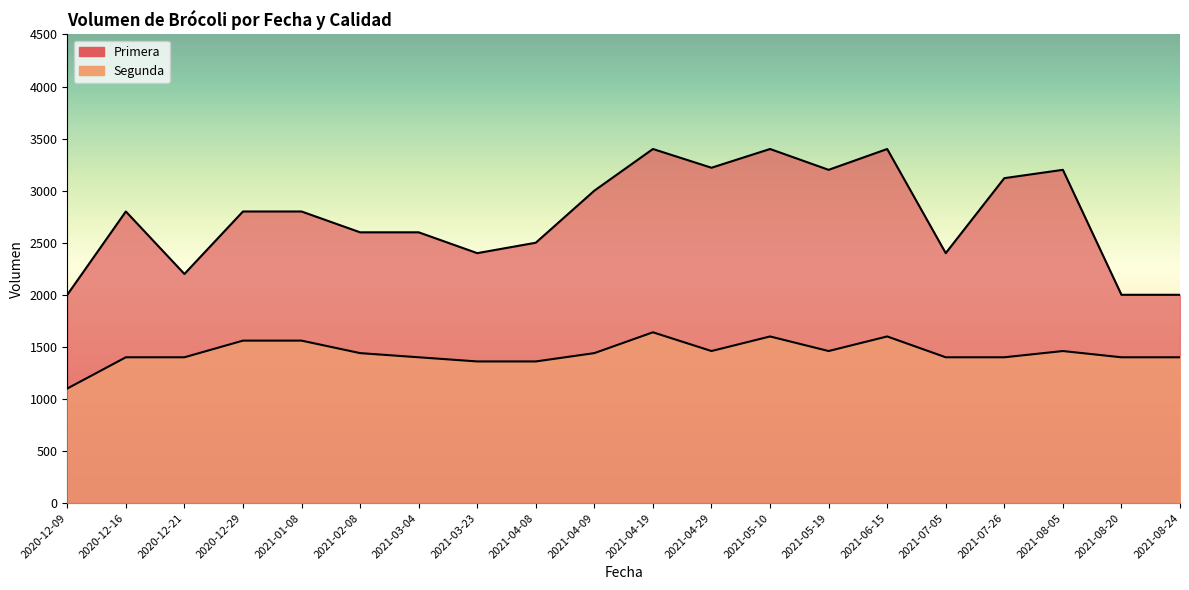

At which label does Segunda reach its minimum?

2020-12-09